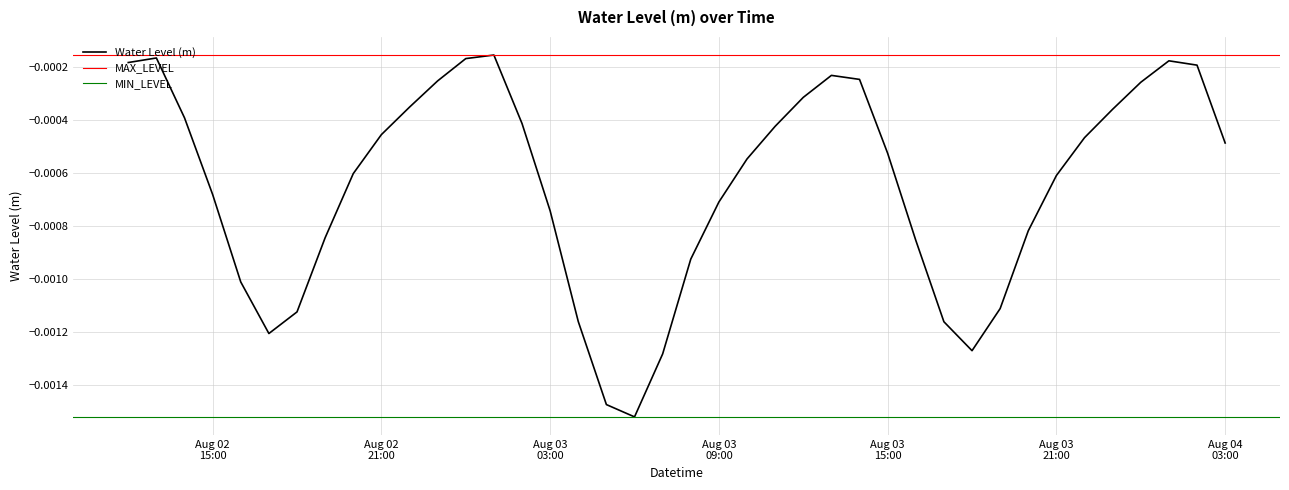

How many interior local peaks (higher than both neighbors) does the data have?

4